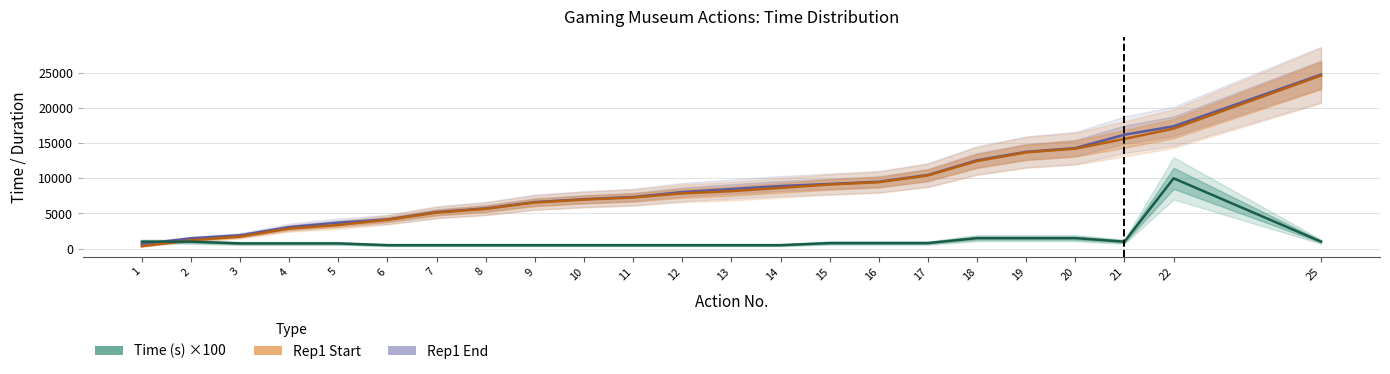

Between which two adjacent categories do Time (s) and Rep1 Start first intersect?

1 and 2